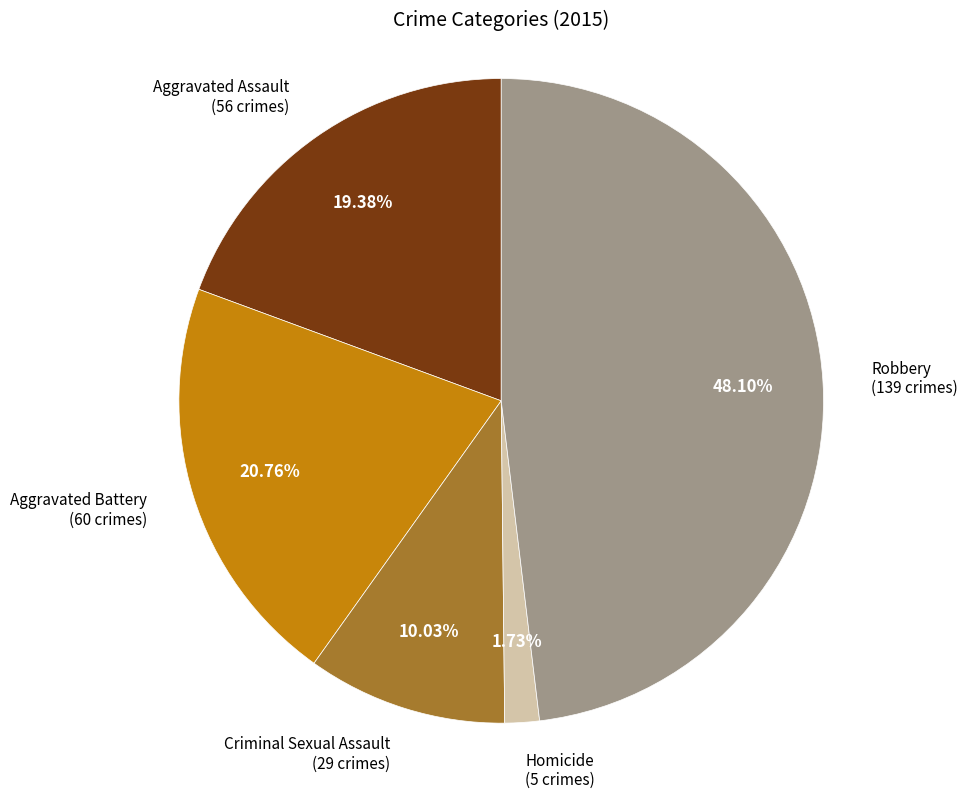

How many slices are in this pie chart?

5